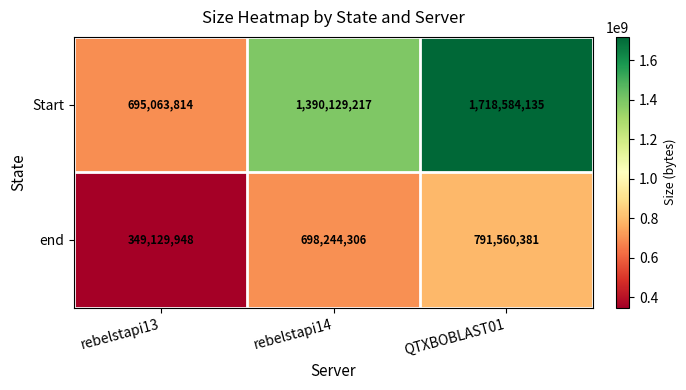

The end series shows 210820270 at rebelstapi13. True or false?

False